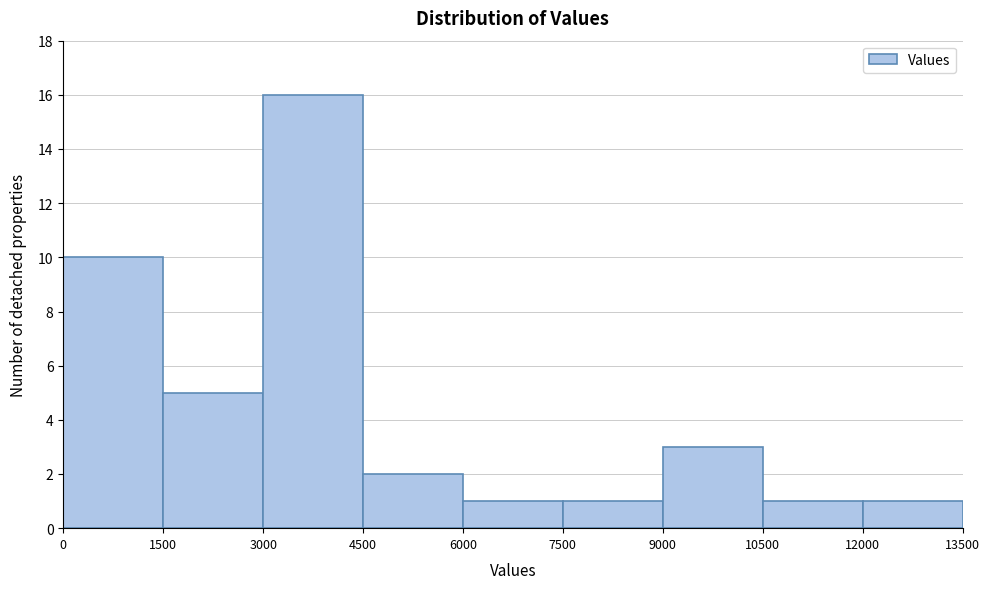

Reading left to right, transcribe this chart: for each bar, give the range it covers on the x-axis and its height. The values are not printed on the chart, so give them approximately, as read against the axis.

0 to 1500: 10
1500 to 3000: 5
3000 to 4500: 16
4500 to 6000: 2
6000 to 7500: 1
7500 to 9000: 1
9000 to 10500: 3
10500 to 12000: 1
12000 to 13500: 1